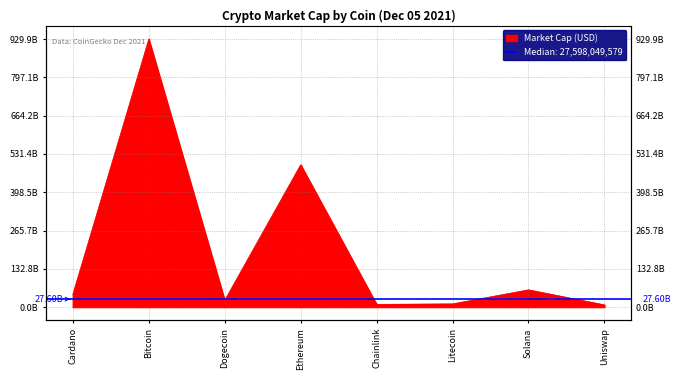

What is the greatest value displayed?

929911823058